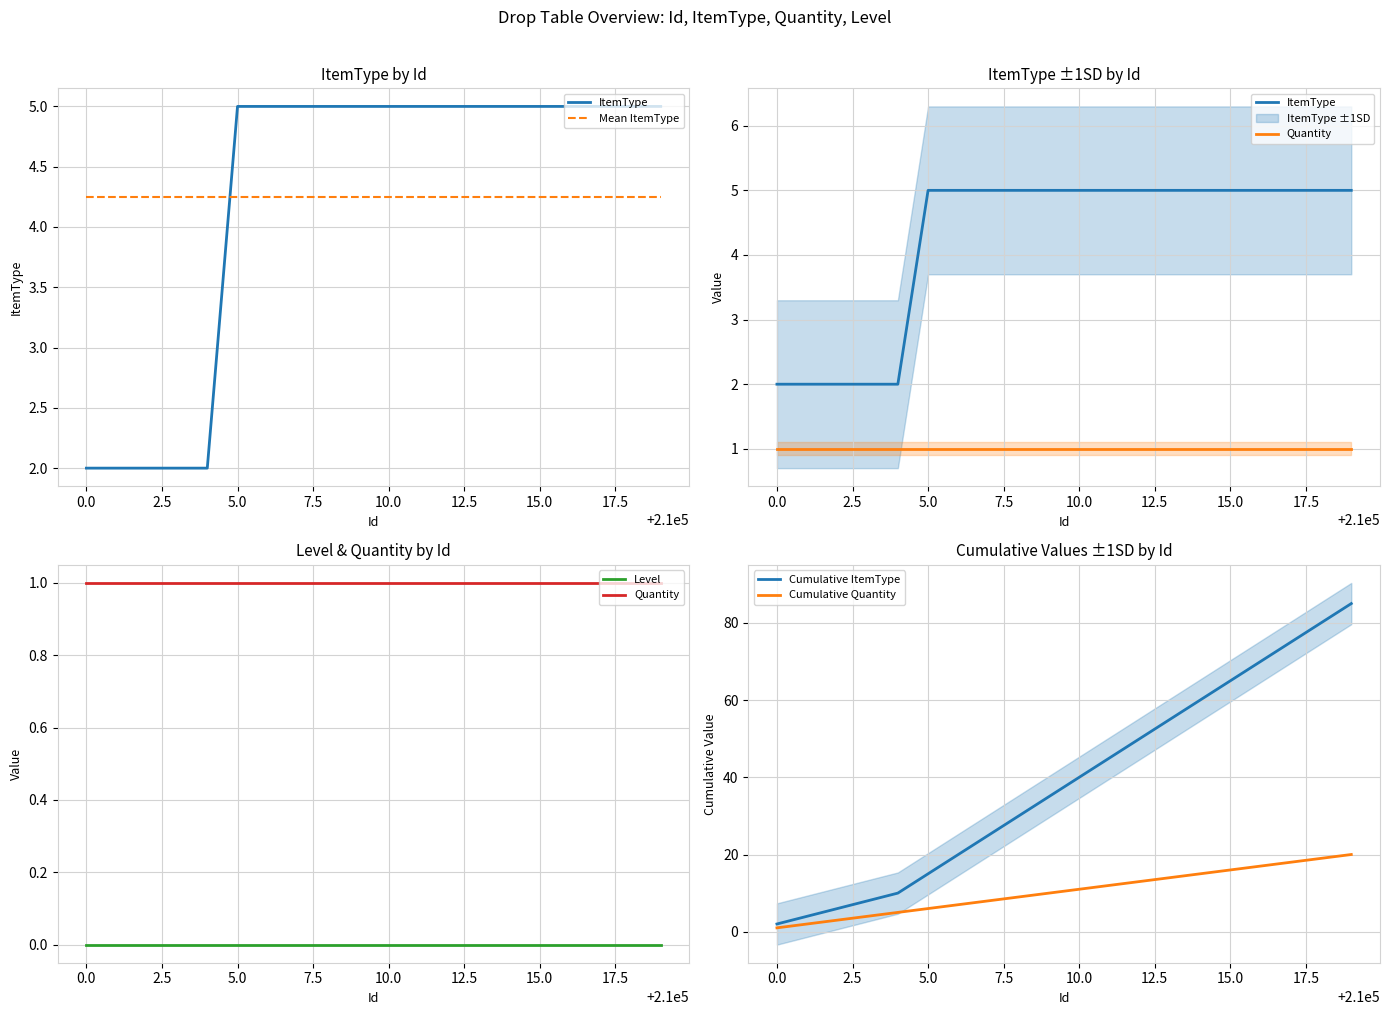

How many lines are shown in the chart?

6